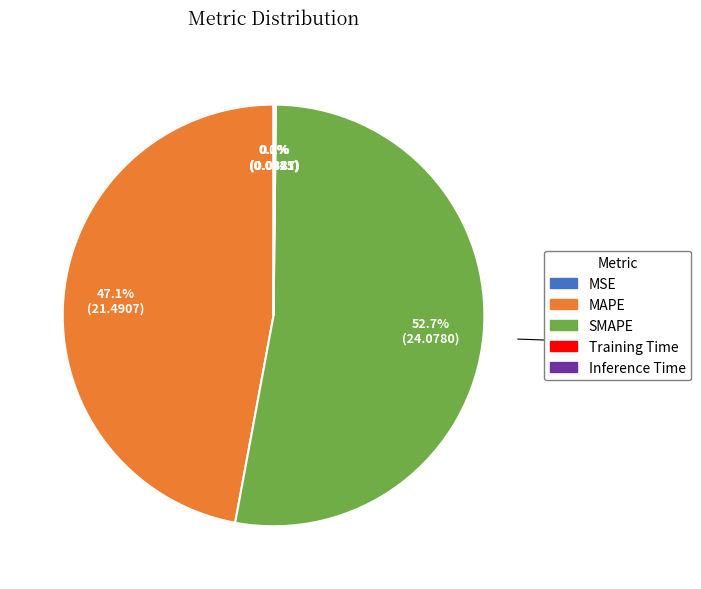

Which category accounts for the majority?

SMAPE